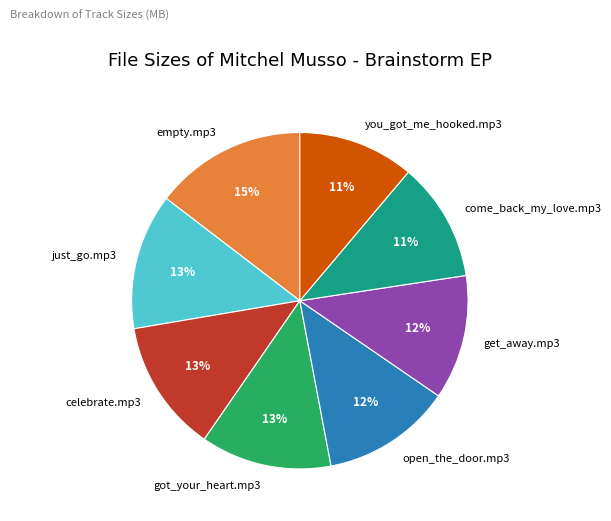

Combined, do come_back_my_love.mp3 and celebrate.mp3 account for over 50%?

No